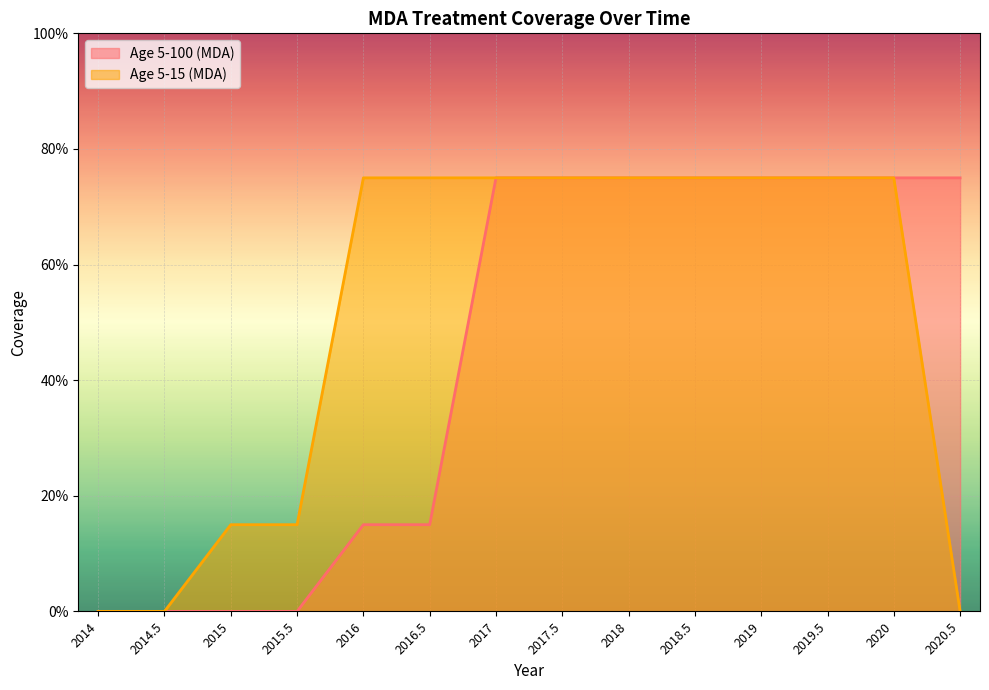

What position from the right is 2019.5?

3